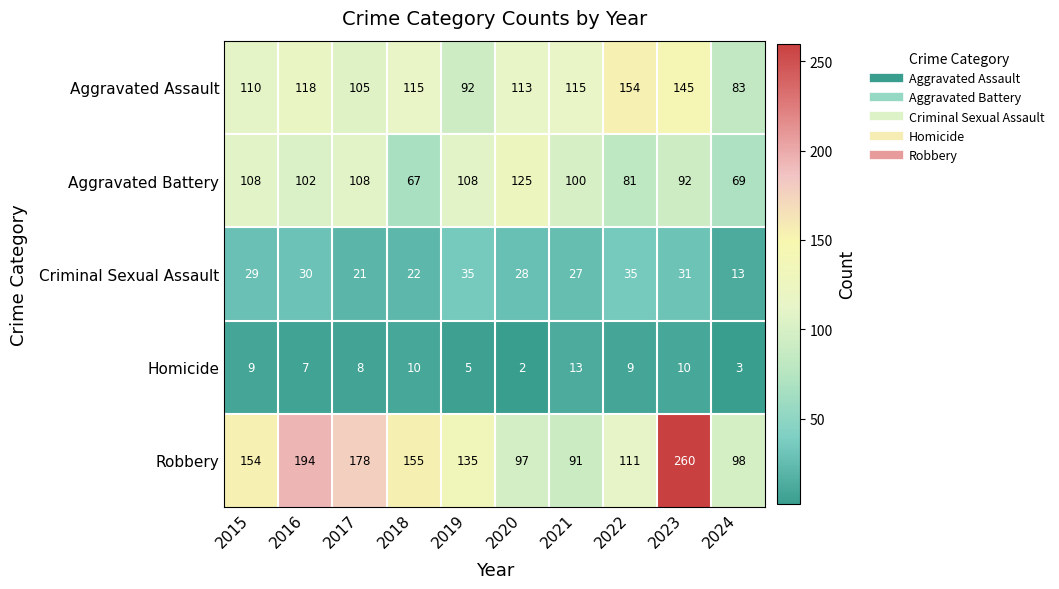

What is the maximum value shown in the chart?

260